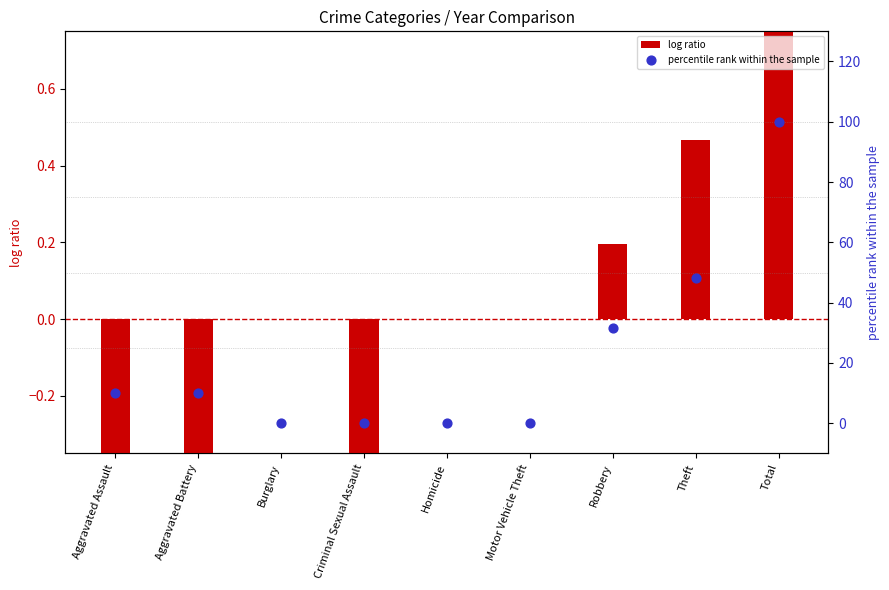

Is the value of log ratio at Total greater than the value of percentile rank within the sample at Criminal Sexual Assault?

Yes